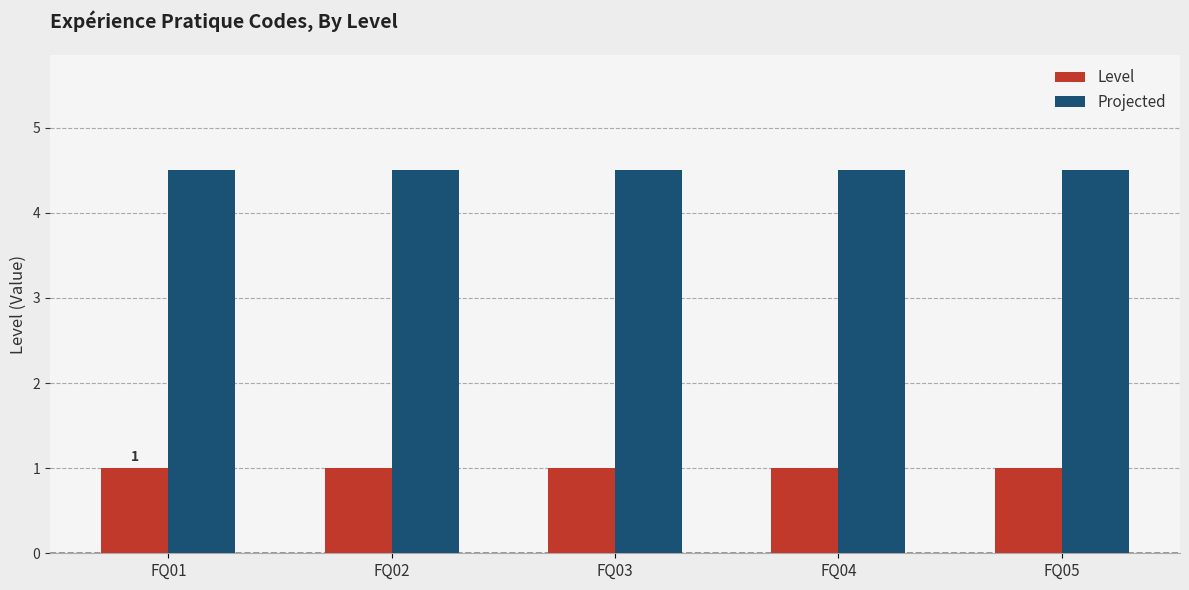

What are all the series names shown in the legend?

Level, Projected